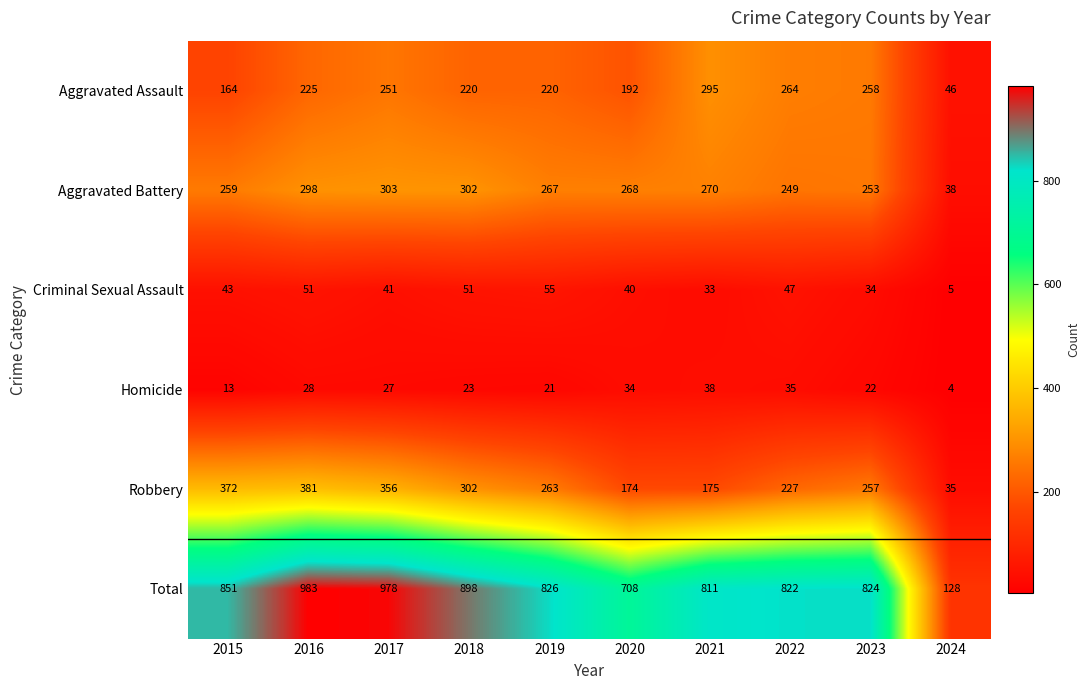

Which series changed the most between 2015 and 2021?

Robbery